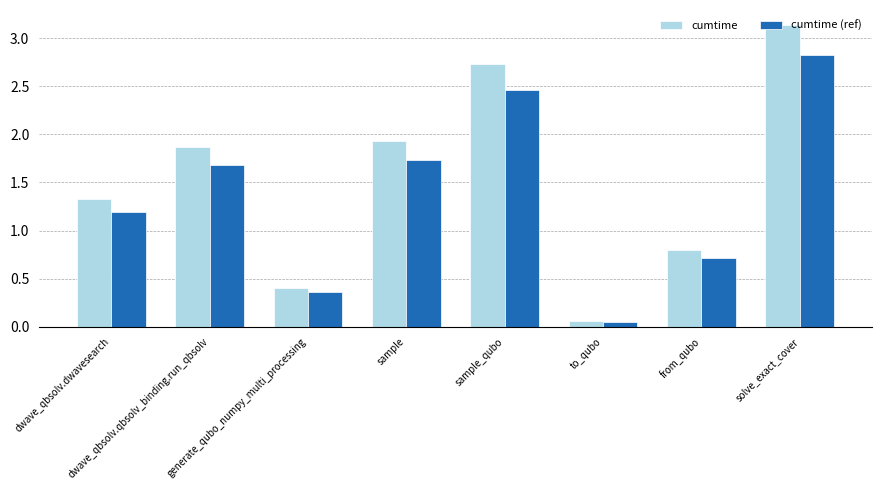

What is the highest value of the cumtime (ref) series?

2.8